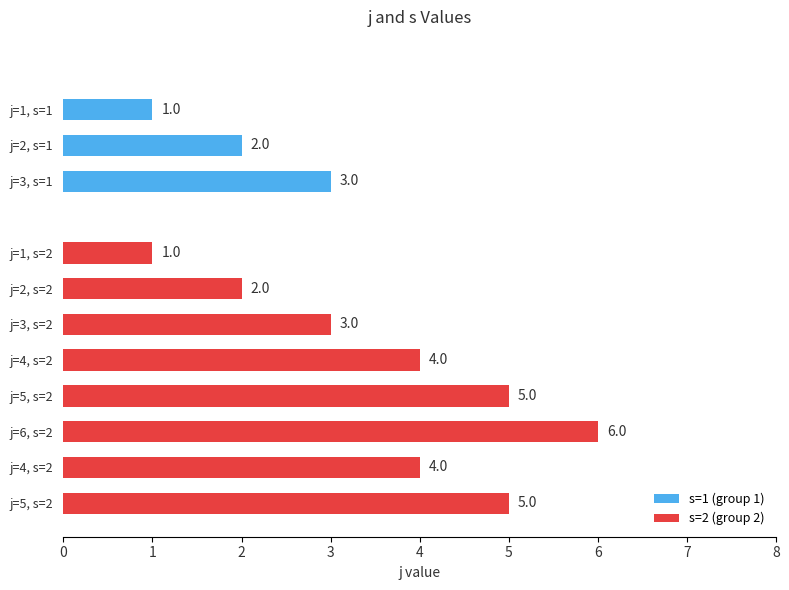

What is the sum of all values?

36